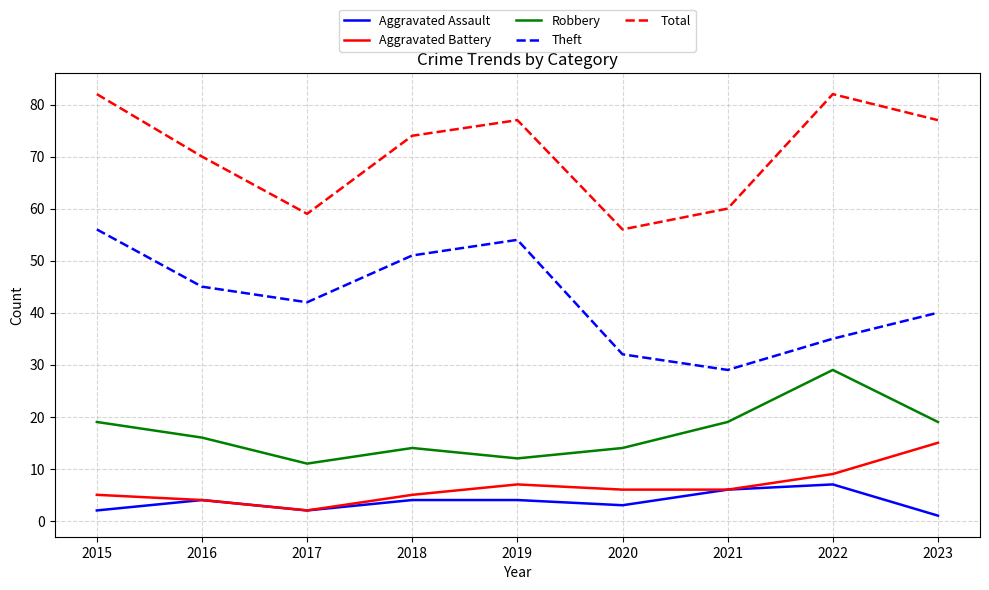

Where is the first local maximum for Aggravated Battery?

2019